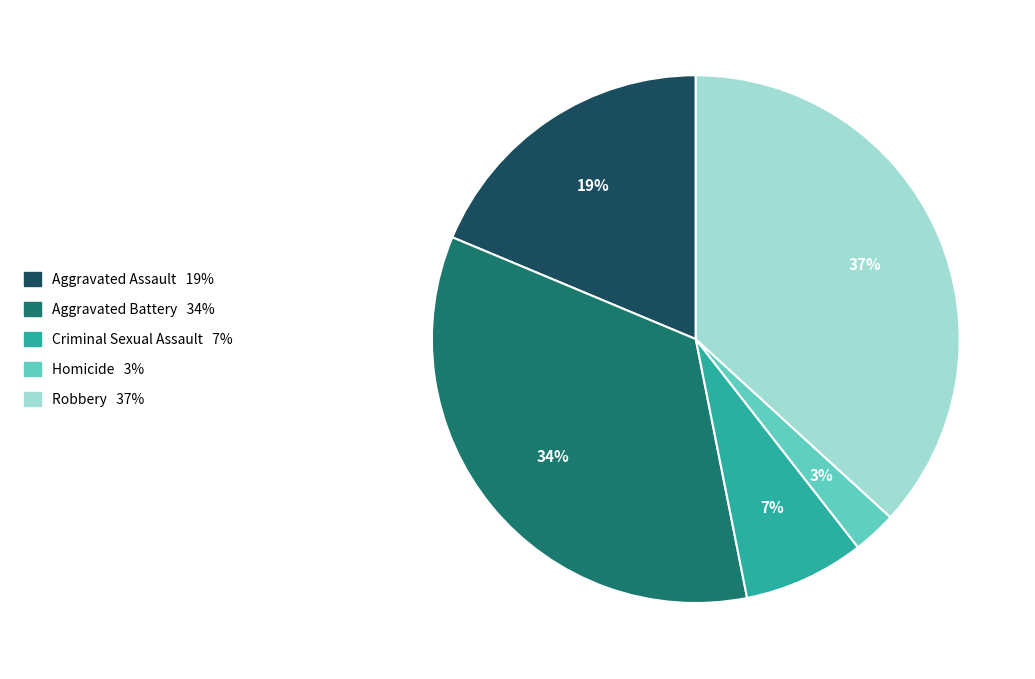

Between Robbery and Aggravated Assault, which is larger?

Robbery